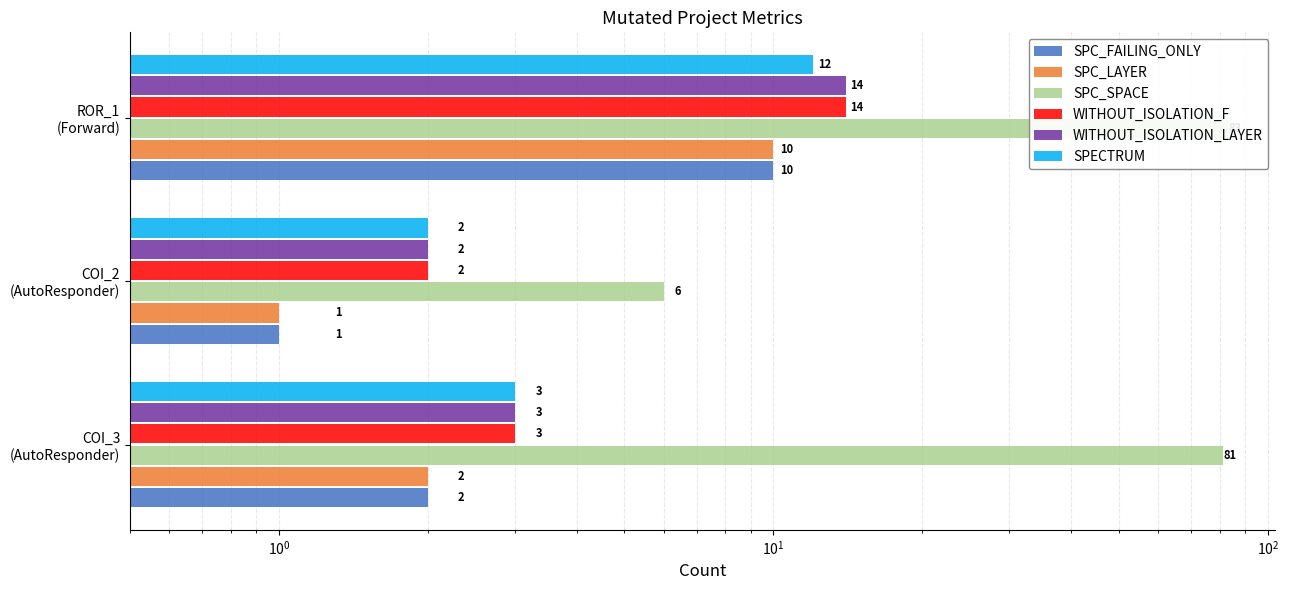

Count the number of categories in the chart.

3